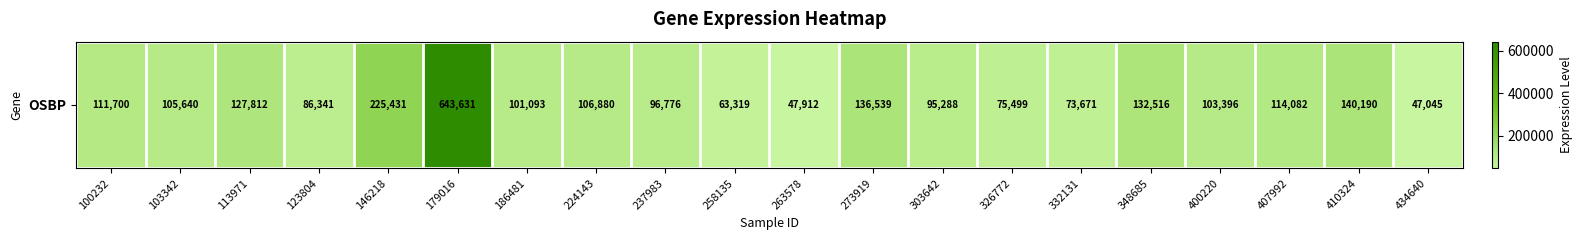

How many data points are less than 105640?

10